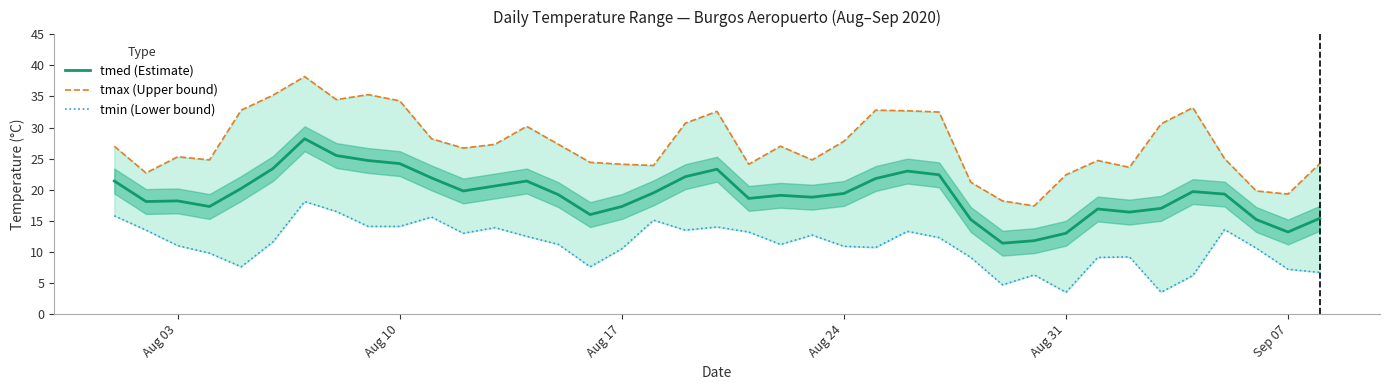

Reading left to right, what are all the values shown in this chart?

tmed (Estimate): 21.4	18.1	18.2	17.3	20.2	23.4	28.2	25.5	24.7	24.2	21.9	19.8	20.6	21.4	19.2	16.0	17.3	19.5	22.1	23.3	18.6	19.1	18.8	19.4	21.8	23.0	22.4	15.2	11.4	11.8	13.0	16.9	16.4	17.0	19.7	19.3	15.2	13.2	15.4
tmax (Upper bound): 27.0	22.7	25.3	24.8	32.8	35.2	38.2	34.5	35.3	34.3	28.2	26.7	27.3	30.2	27.3	24.4	24.1	23.9	30.7	32.6	24.1	27.0	24.8	27.8	32.8	32.7	32.5	21.2	18.2	17.4	22.4	24.7	23.6	30.6	33.2	25.0	19.8	19.3	24.2
tmin (Lower bound): 15.8	13.5	11.0	9.8	7.6	11.6	18.1	16.5	14.1	14.1	15.6	13.0	13.9	12.5	11.2	7.6	10.5	15.1	13.5	14.0	13.2	11.2	12.7	10.9	10.7	13.3	12.3	9.1	4.7	6.3	3.5	9.1	9.2	3.5	6.2	13.6	10.6	7.2	6.7